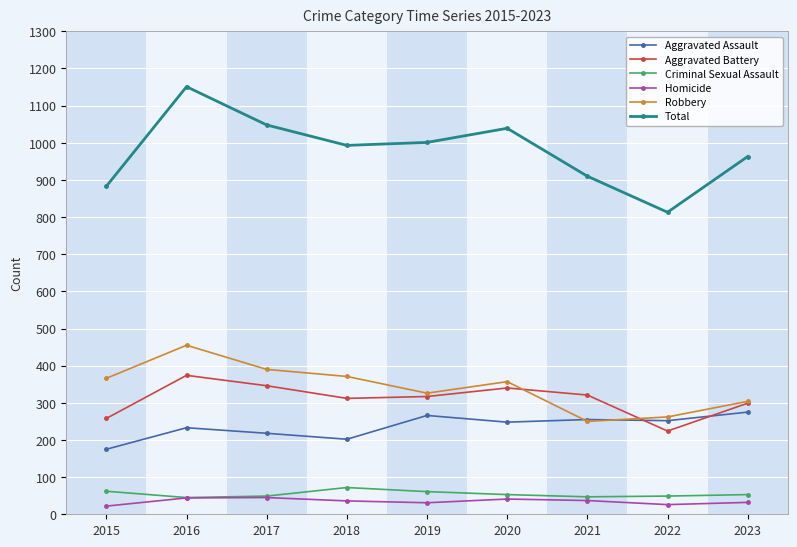

What is the spread (max minus min) of values at 2019?

970